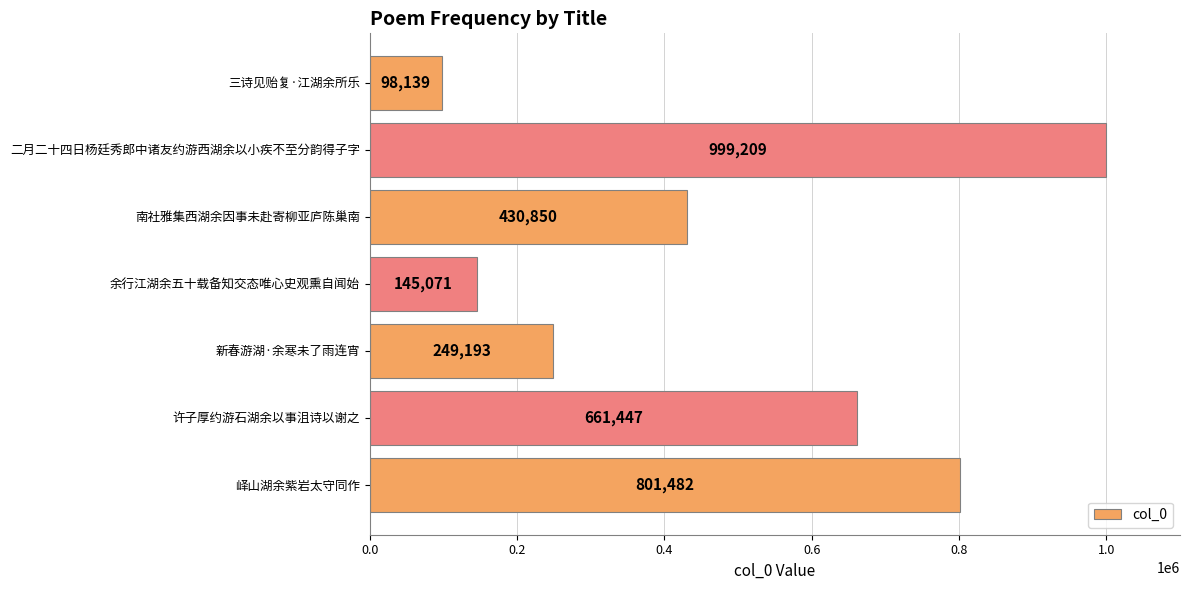

Are the bars horizontal?

Yes